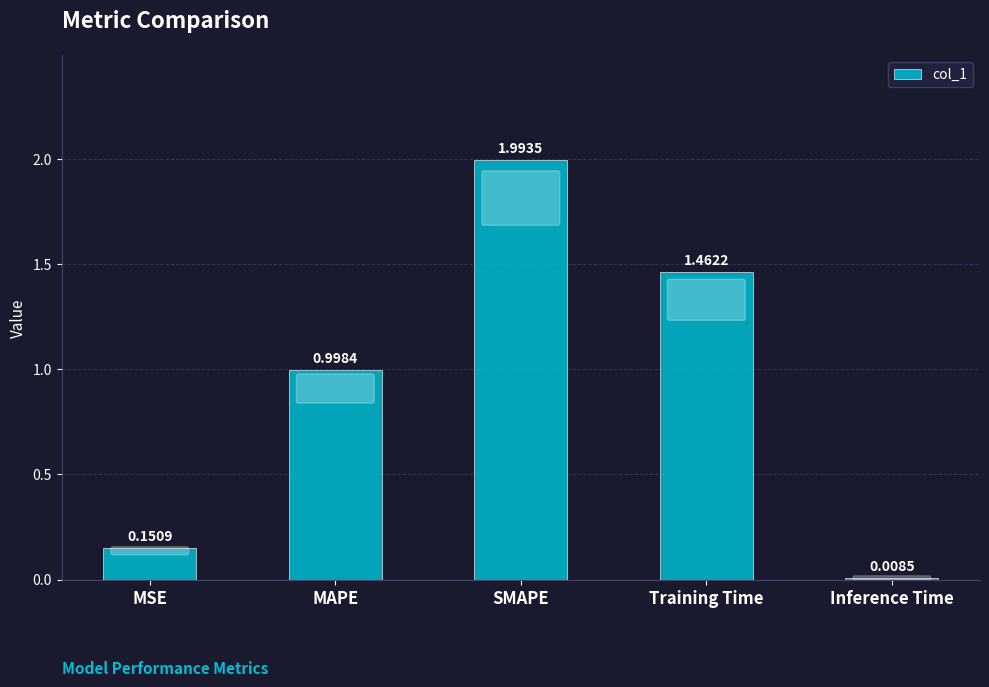

What position from the left is MAPE?

2